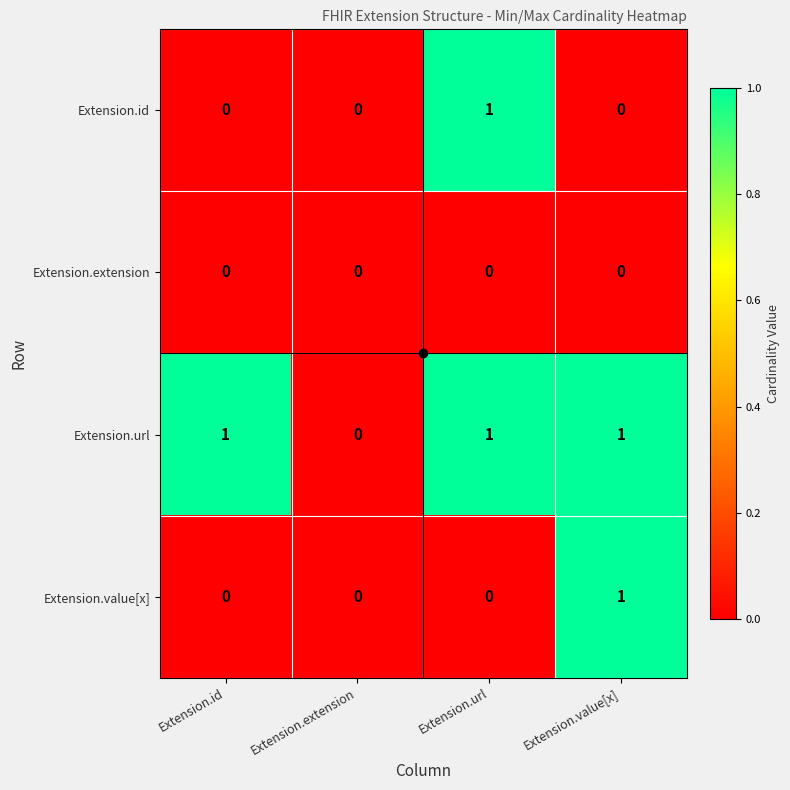

The Extension.id series shows 0 at Extension.extension. True or false?

True